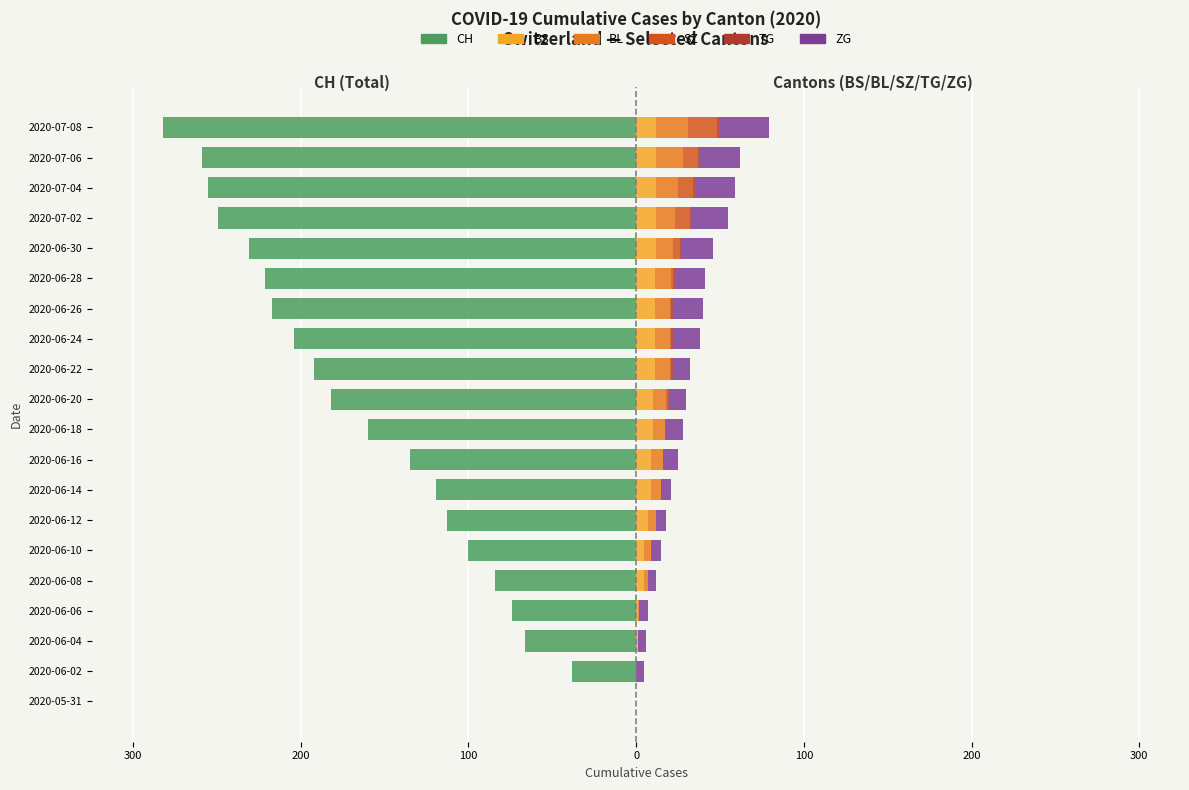

Between 2020-06-14 and 2020-06-24, which series saw the biggest shift?

CH